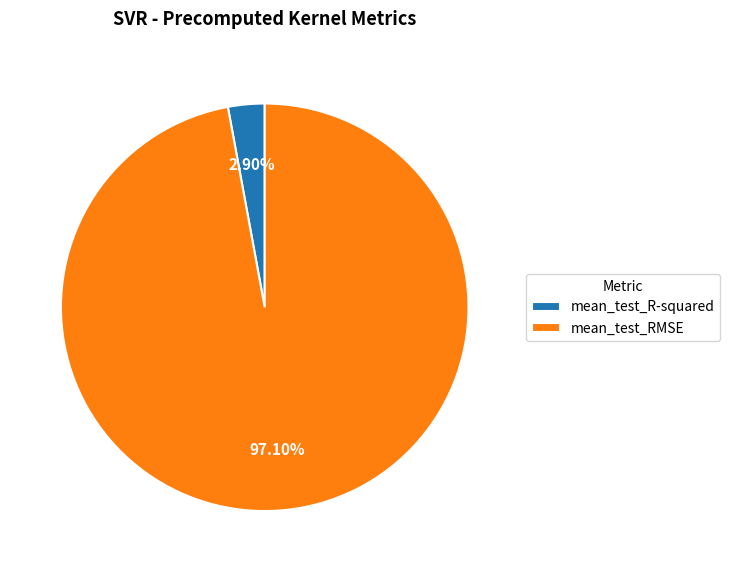

Rank the categories by value from highest to lowest.

mean_test_RMSE, mean_test_R-squared